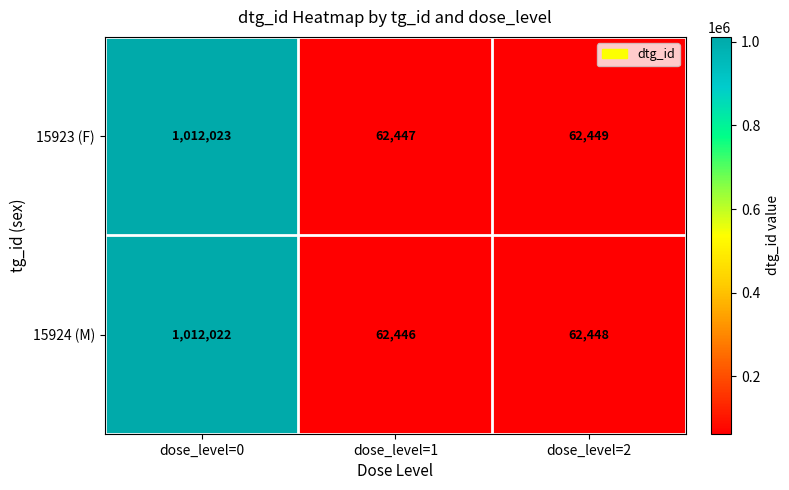

At which category is the sum across all series the highest?

dose_level=0